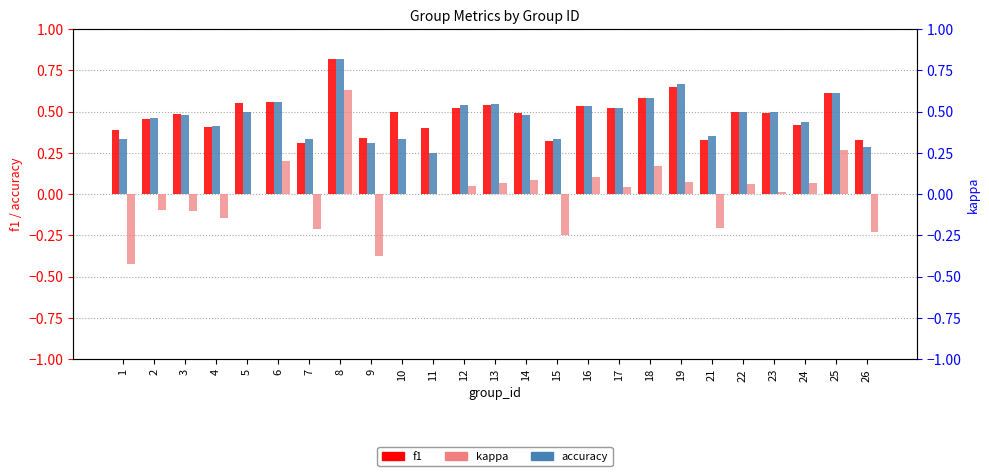

What is the total value across all series at 14?

1.1